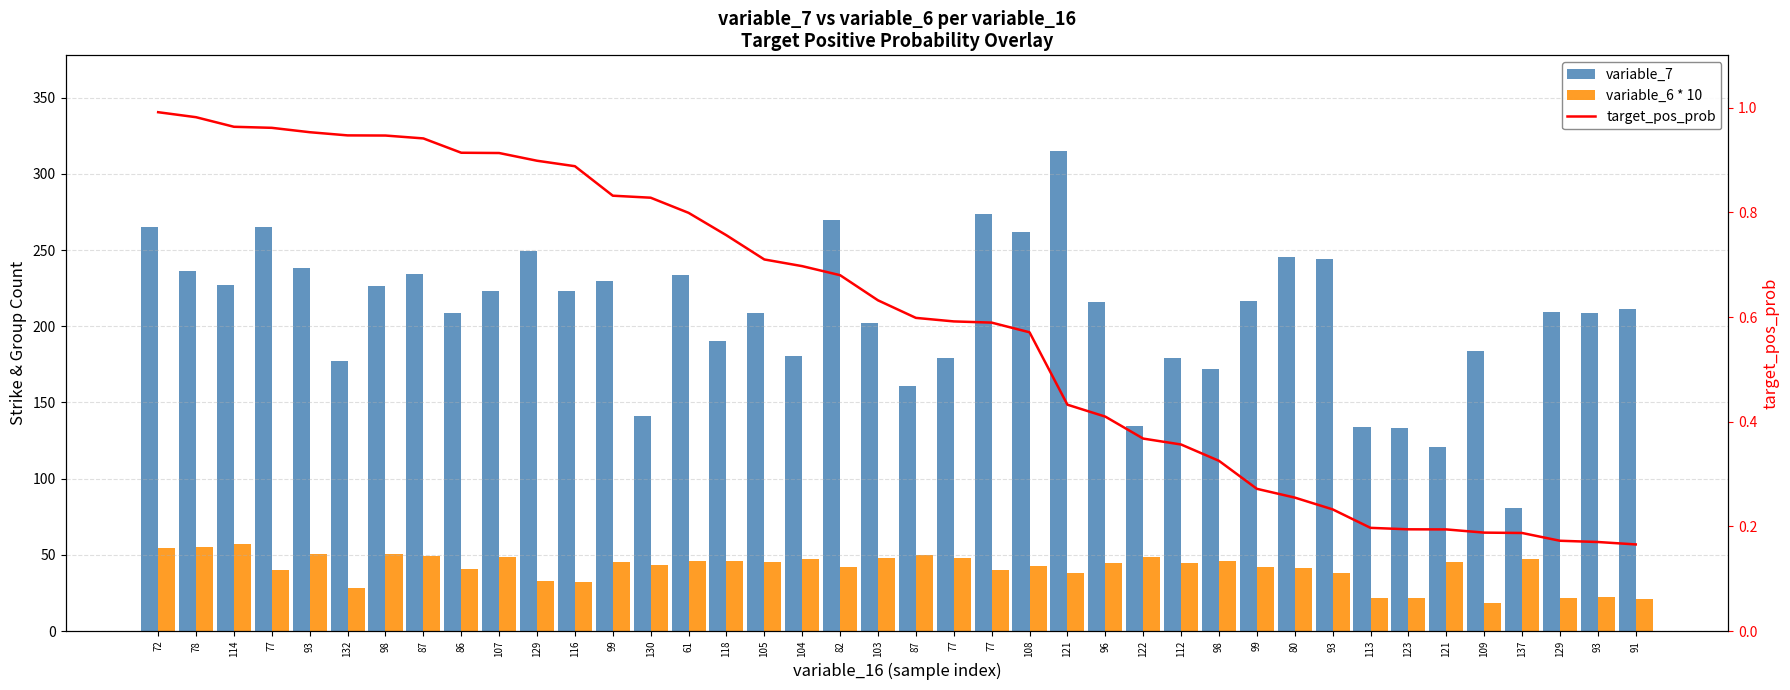

What is the minimum value shown in the chart?

0.2